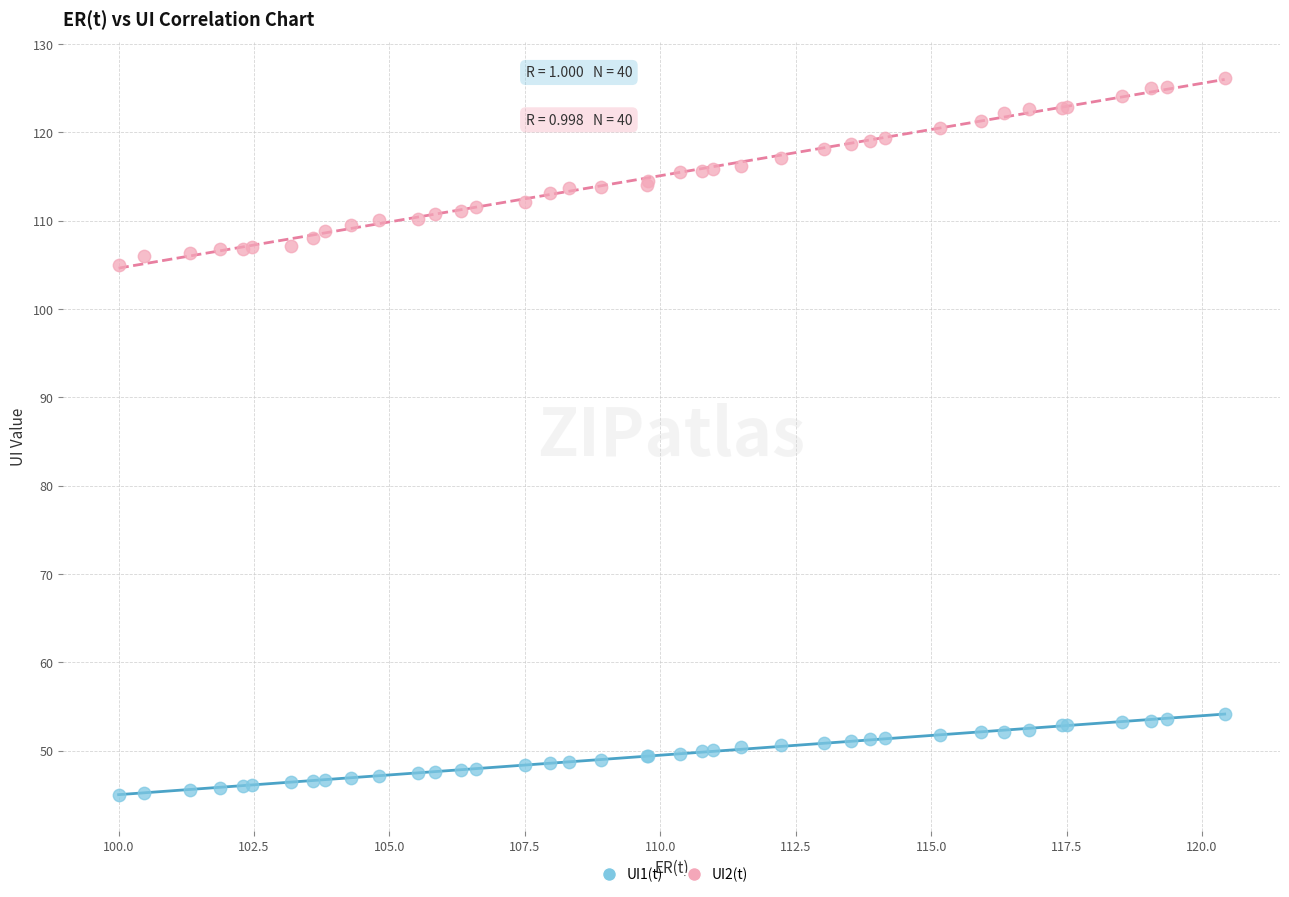

Which series contains the highest Y value?

UI2(t)